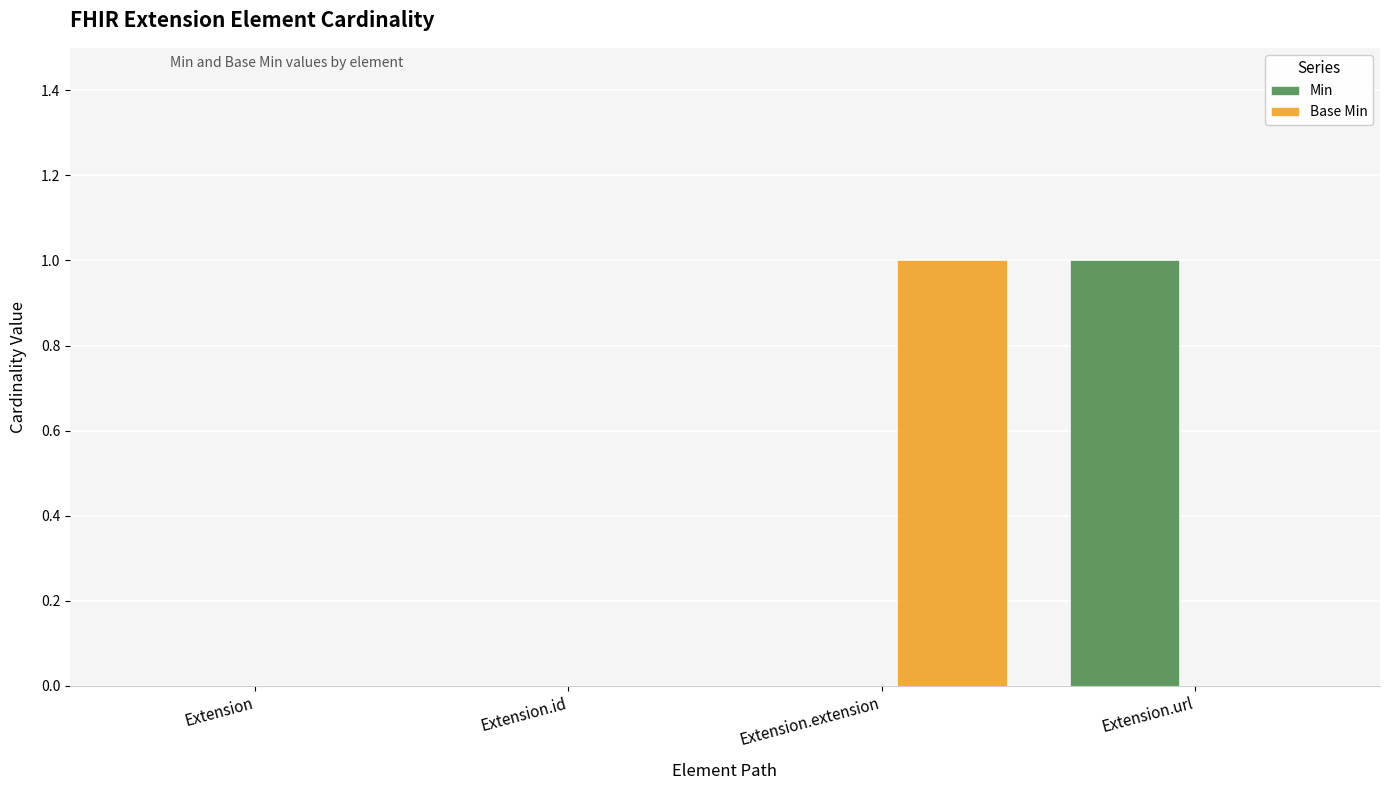

Which series changed the most between Extension and Extension.extension?

Base Min